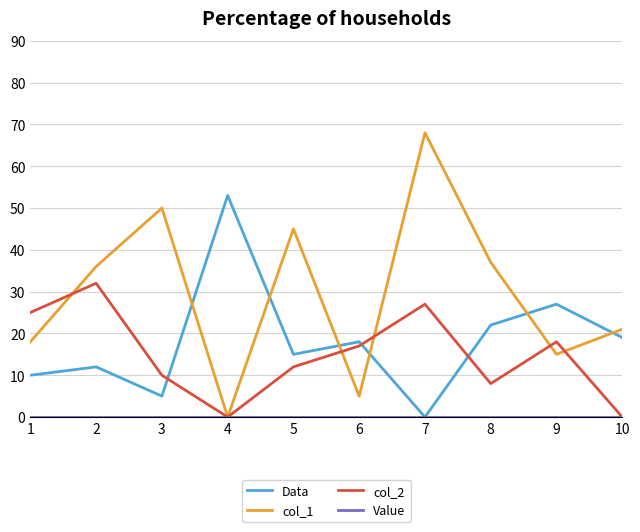

Where do Data and col_2 first cross each other?

3 and 4